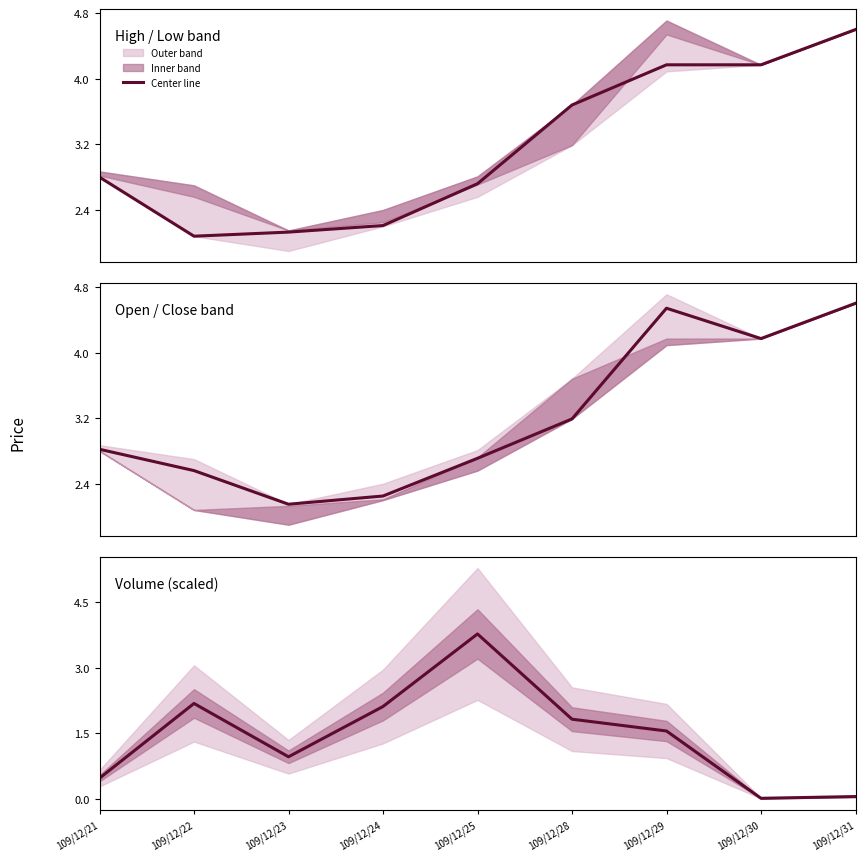

What is the difference between the maximum and minimum values?

3.8